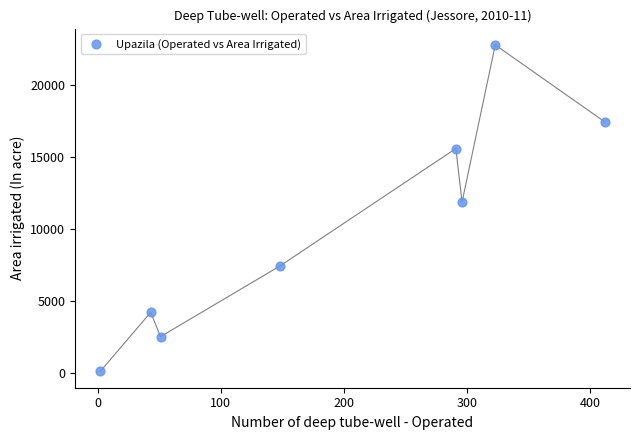

What is the average Y value?

10254